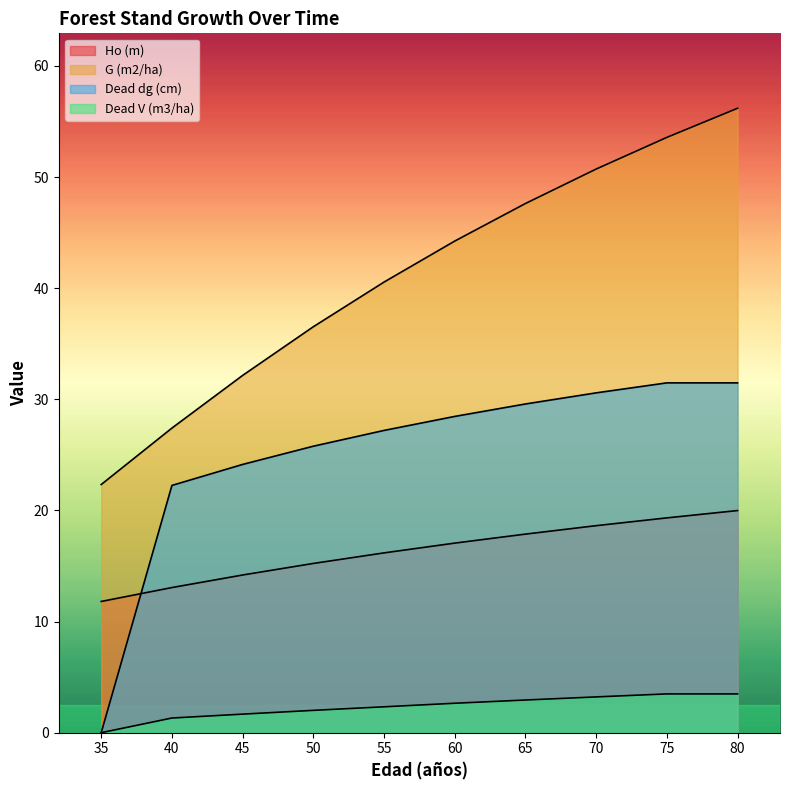

Which series changed the most between 45 and 55?

G (m2/ha)